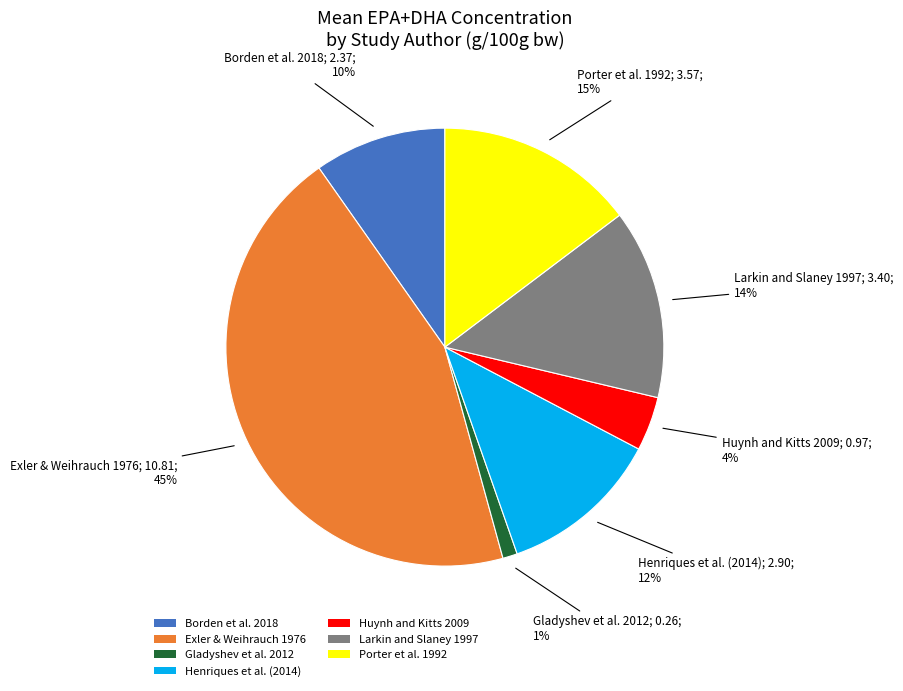

Which slice is the largest?

Exler & Weihrauch 1976